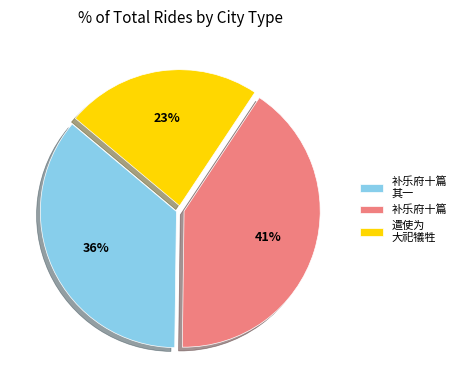

Do 遣使为 大祀犠牲 and 补乐府十篇 together represent more than half of the pie?

Yes